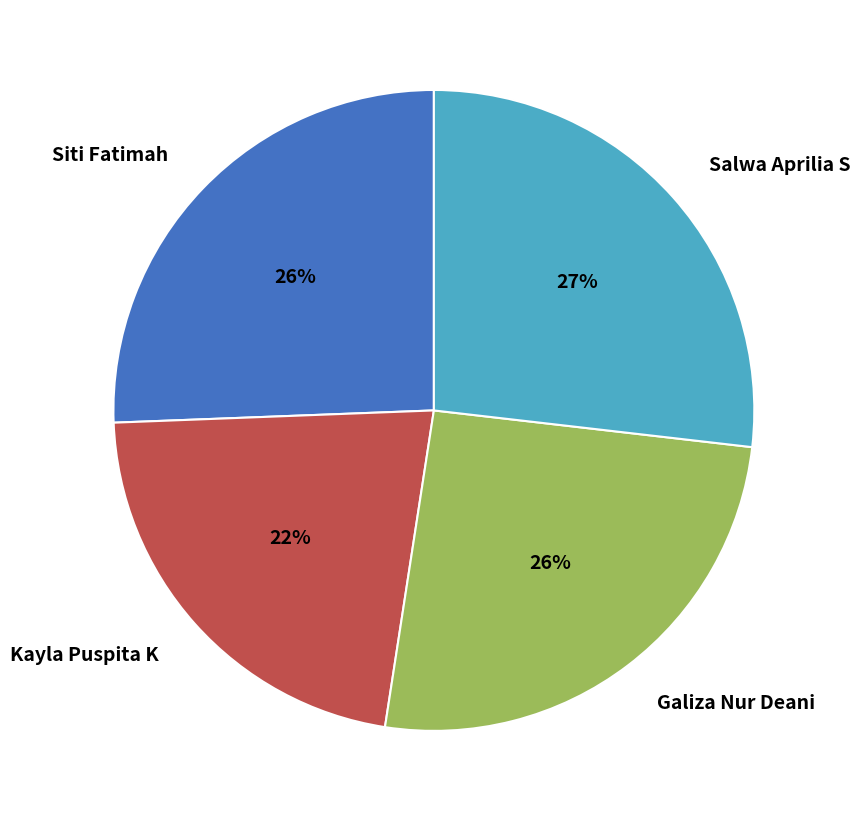

Which slice is the smallest?

Kayla Puspita K